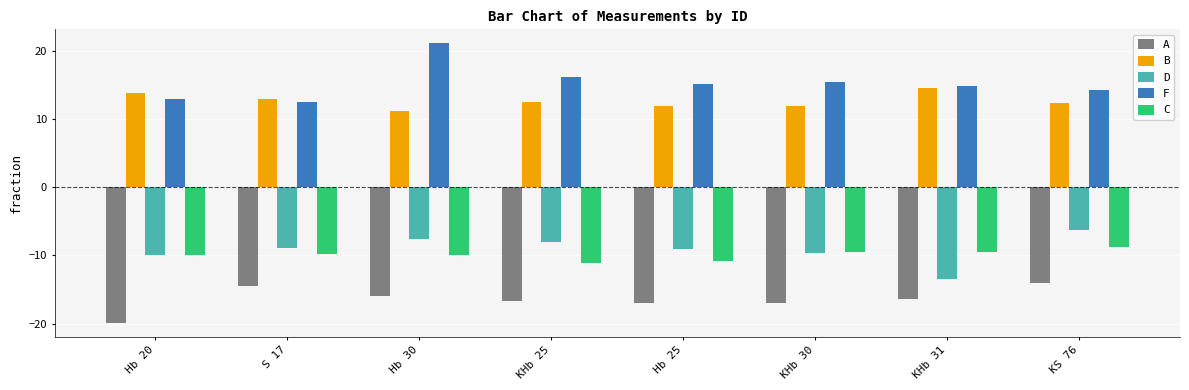

True or false: F has a value of 21.1 at Hb 30.

True